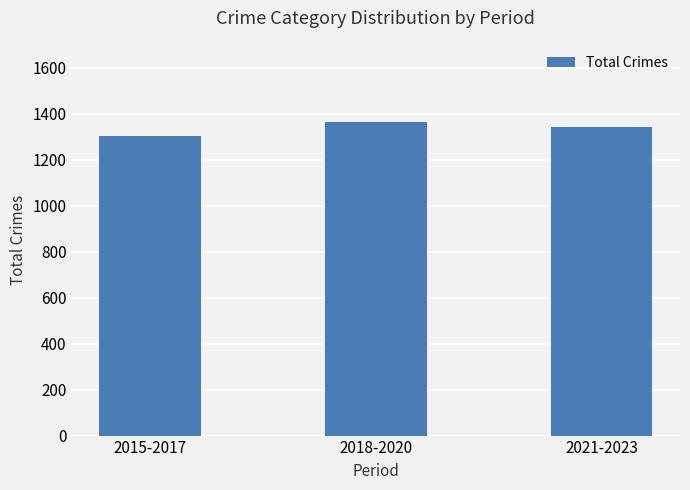

Reading right to left, transcribe all the data shown in this chart.

1341	1365	1303